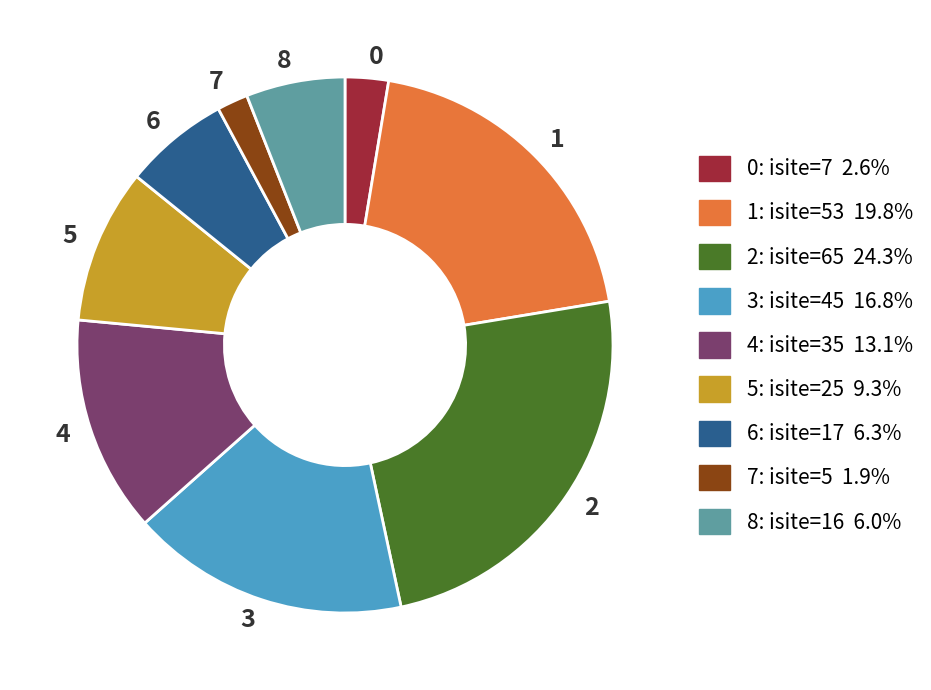

Approximately how many times larger is the value at 7 compared to 8?

0.3